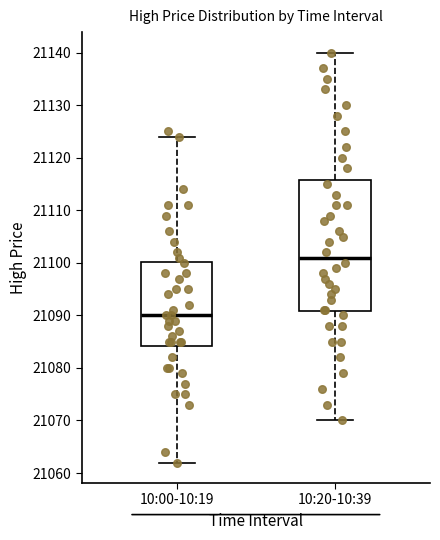

Which box's median line is the lowest?

10:00-10:19